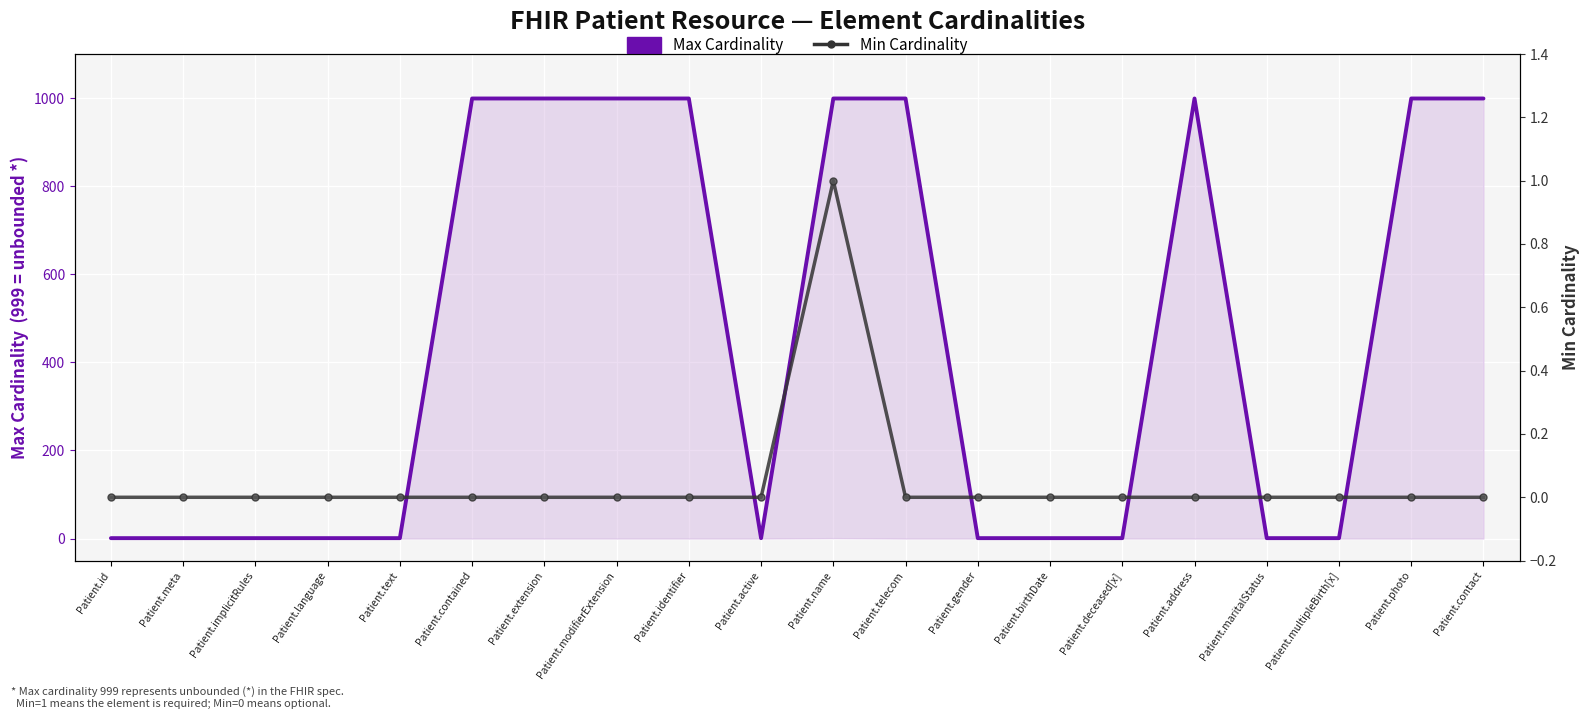

At which label is Min Cardinality closest to 0?

Patient.id